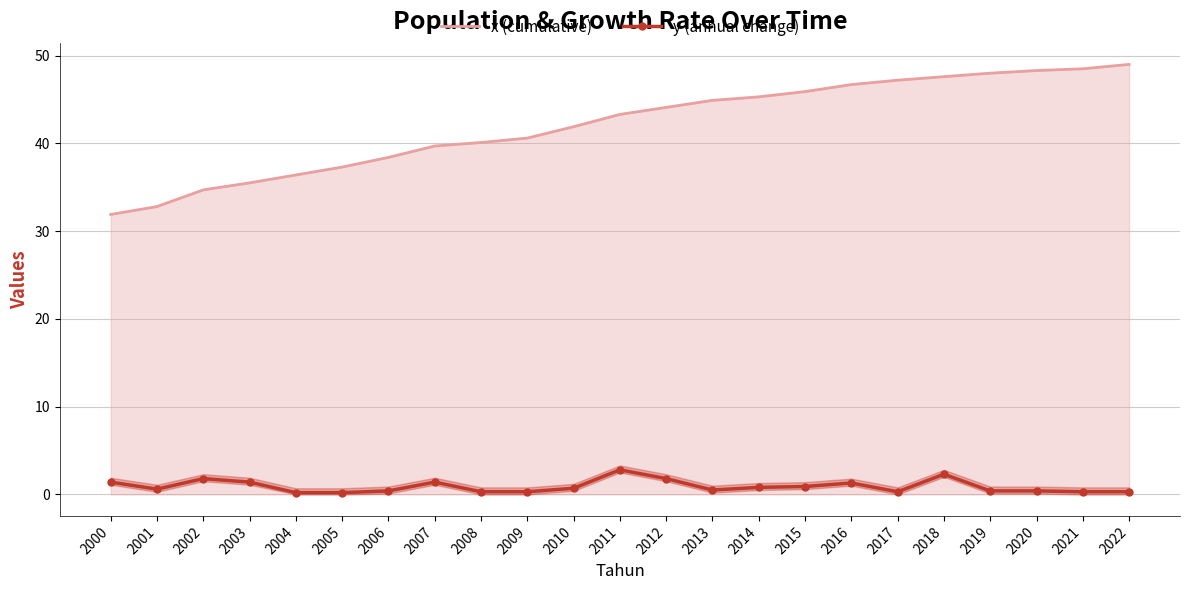

What is the difference between the maximum and minimum values in the y (annual change) series?

2.6